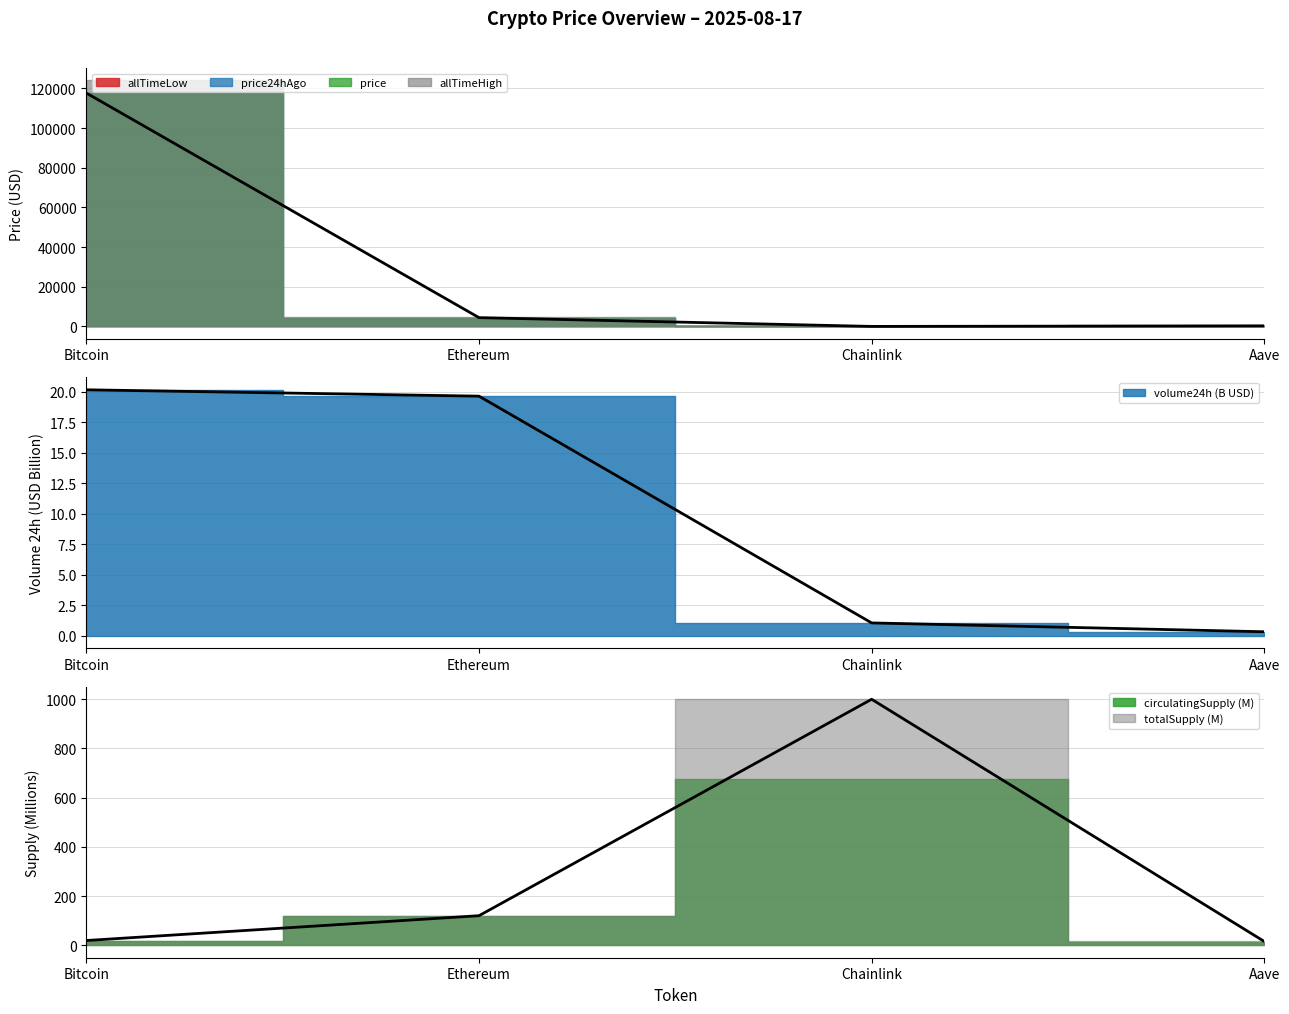

True or false: price24hAgo and allTimeLow cross at least once.

False